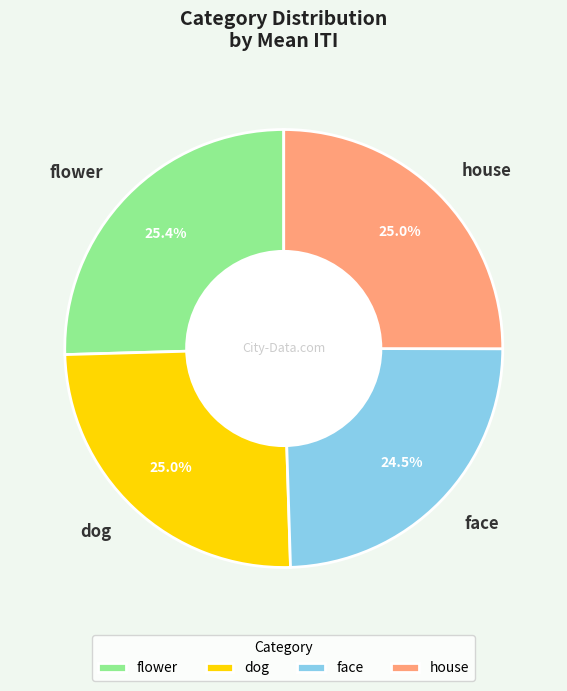

Count the number of slices in the pie.

4